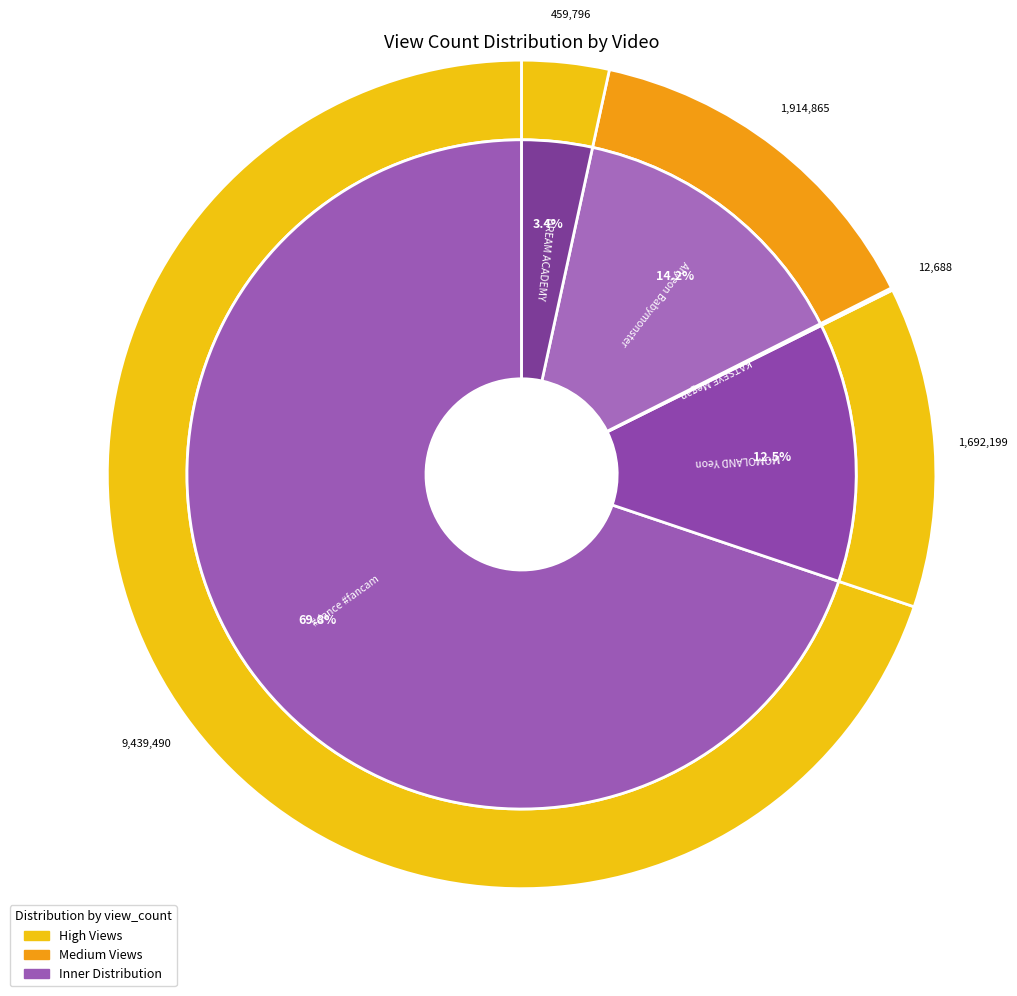

To the nearest percent, what percentage of the pie is lGd_IL_MOn4?

14%